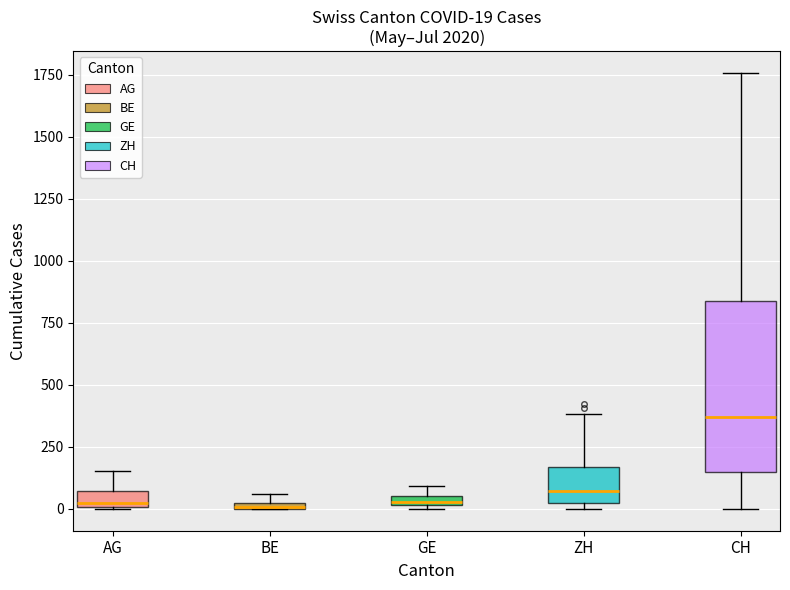

Which box is the tallest, from its lower edge to its upper edge?

CH